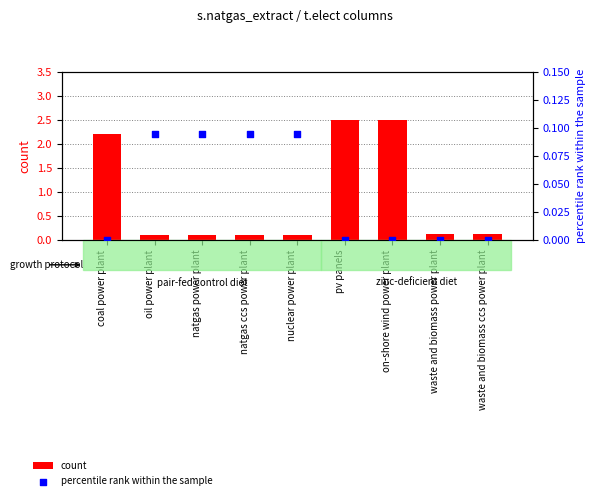

At which category is the sum across all series the highest?

pv panels